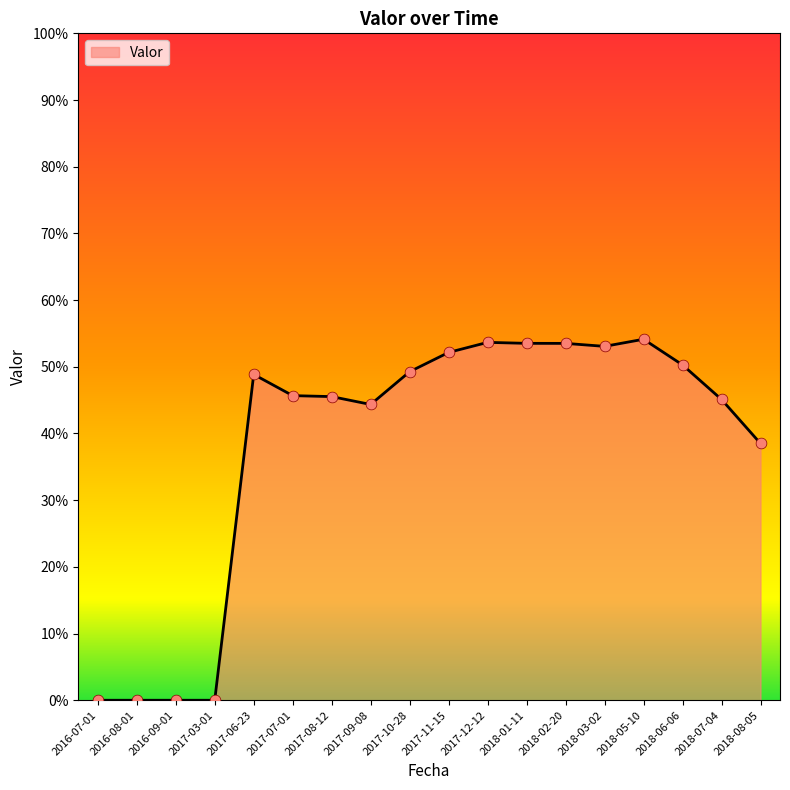

What is the change in value from 2016-07-01 to 2017-06-23?

+0.5